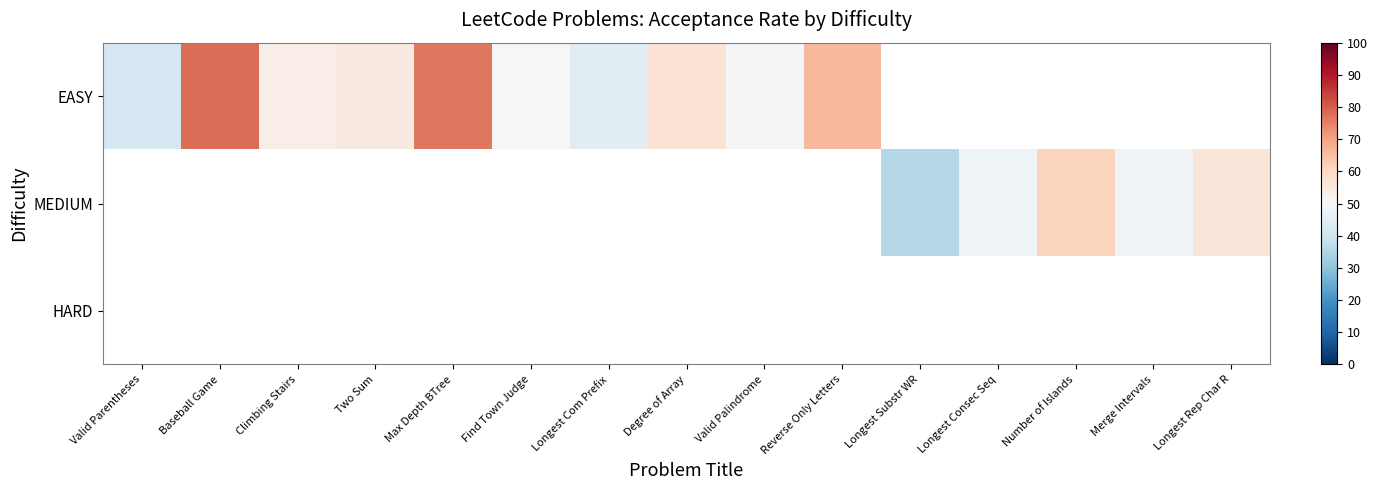

Which has a higher value, Degree of Array or Max Depth BTree?

Max Depth BTree